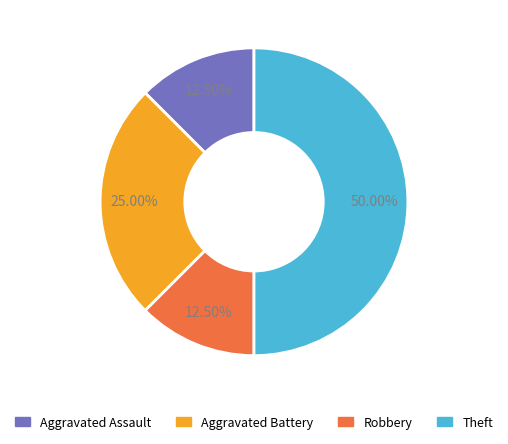

Do Aggravated Assault and Robbery together represent more than half of the pie?

No